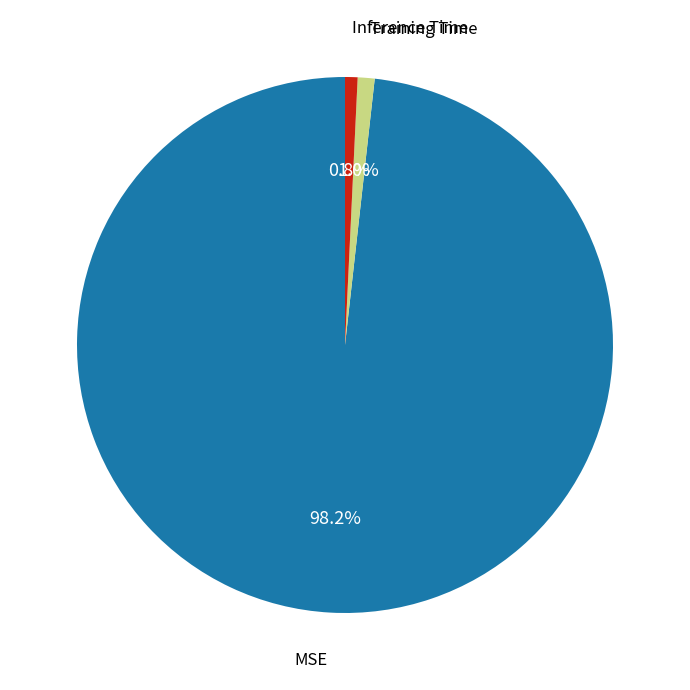

Count the number of slices in the pie.

3